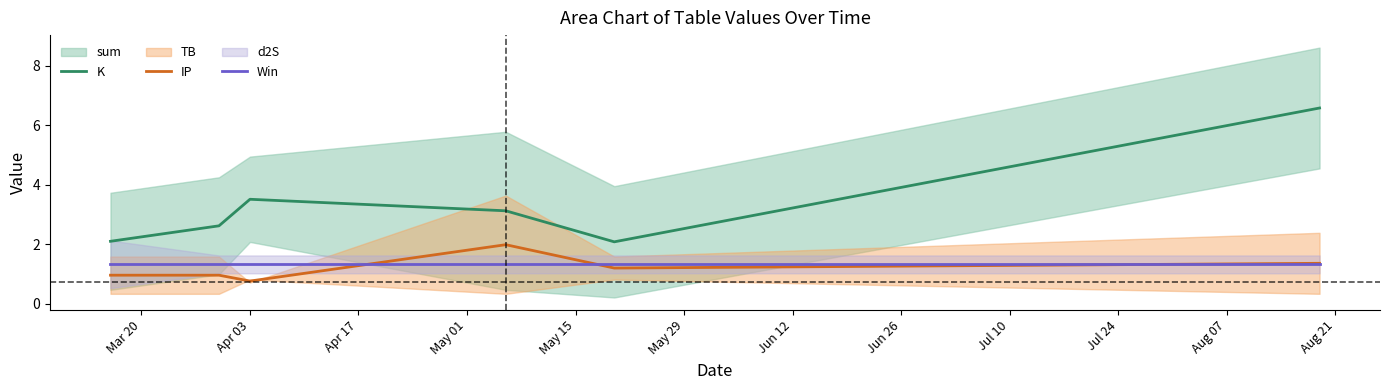

At how many categories does at least one series exceed 2?

6